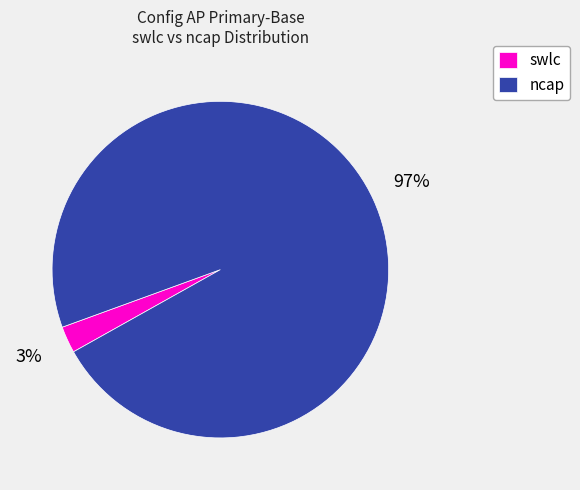

How many segments does this pie chart have?

2